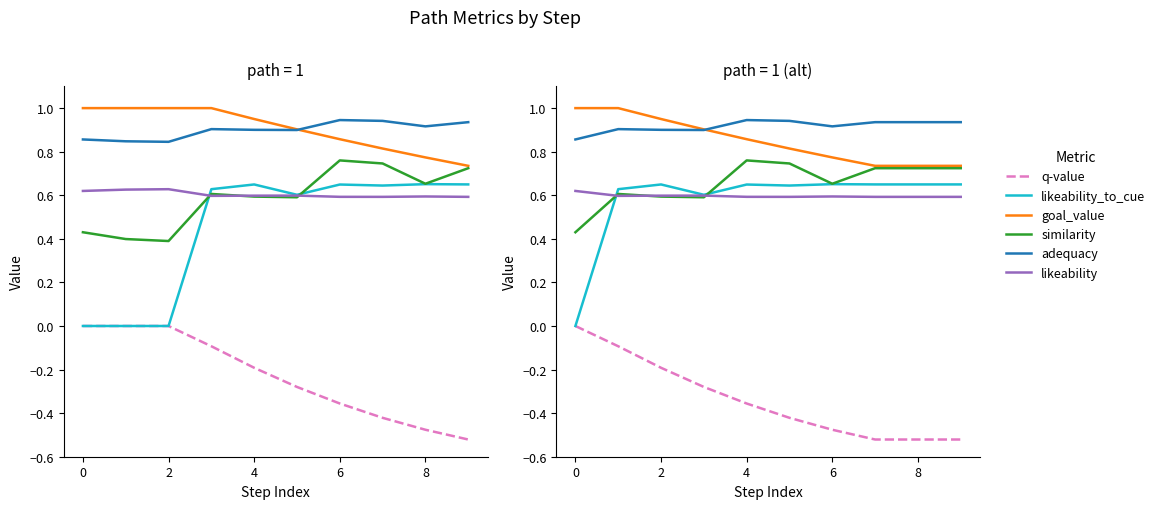

Reading right to left, extract all data points from this chart.

q-value: -0.5	-0.5	-0.5	-0.5	-0.4	-0.4	-0.3	-0.2	-0.1	-0.0
likeability_to_cue: 0.6	0.6	0.6	0.7	0.6	0.6	0.6	0.6	0.6	0.0
goal_value: 0.7	0.7	0.7	0.8	0.8	0.9	0.9	0.9	1.0	1.0
similarity: 0.7	0.7	0.7	0.7	0.7	0.8	0.6	0.6	0.6	0.4
adequacy: 0.9	0.9	0.9	0.9	0.9	0.9	0.9	0.9	0.9	0.9
likeability: 0.6	0.6	0.6	0.6	0.6	0.6	0.6	0.6	0.6	0.6